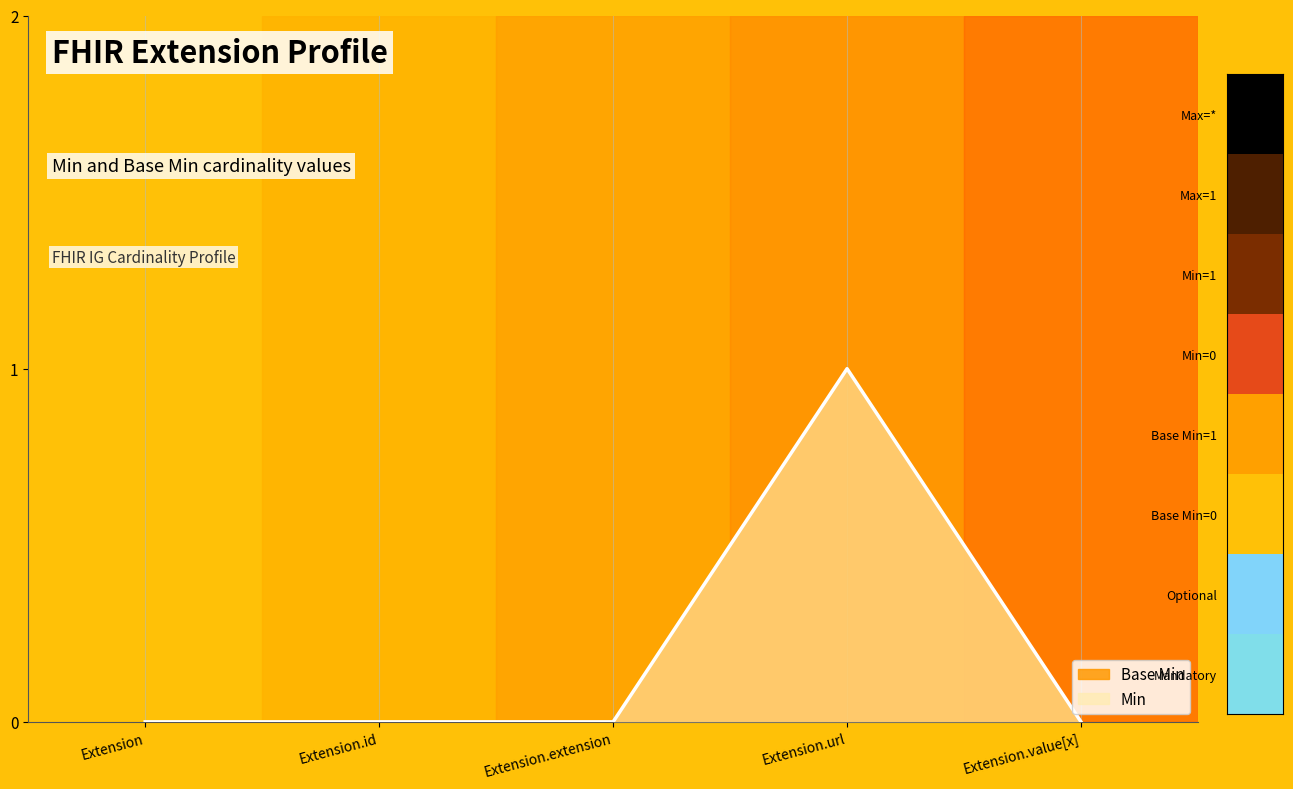

How many positive values does the Base Min series have?

1